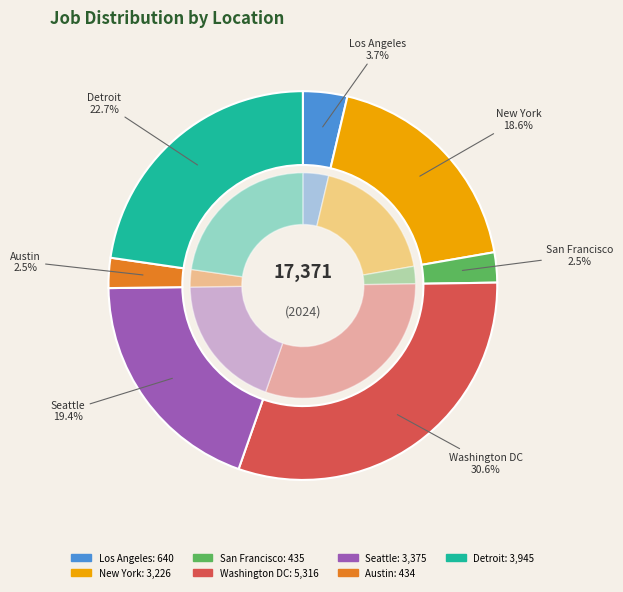

What is the largest slice in the pie chart?

Washington DC